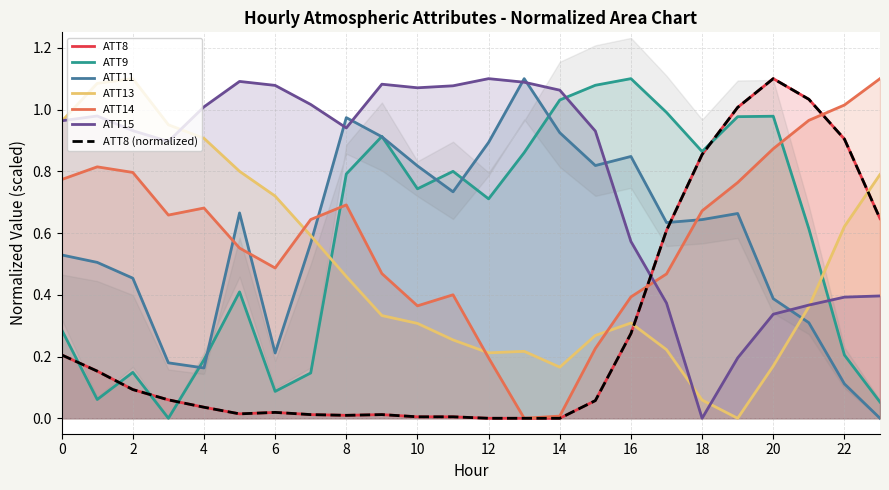

What is the total value across all series at 14?

3.2